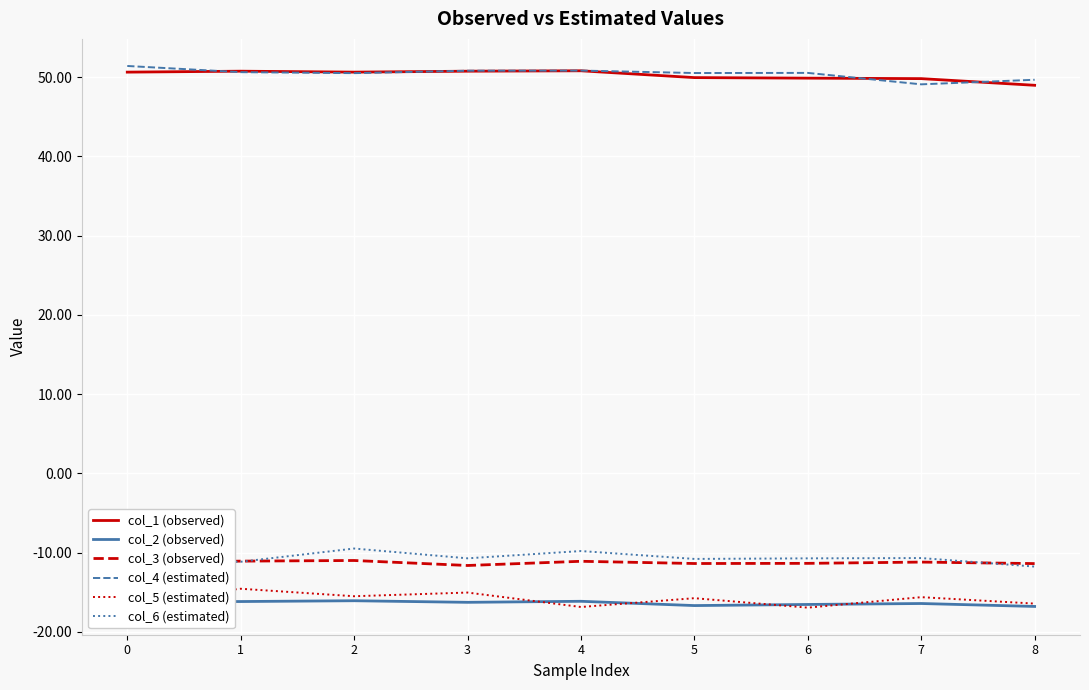

What is the total value across all series at 0?

47.2